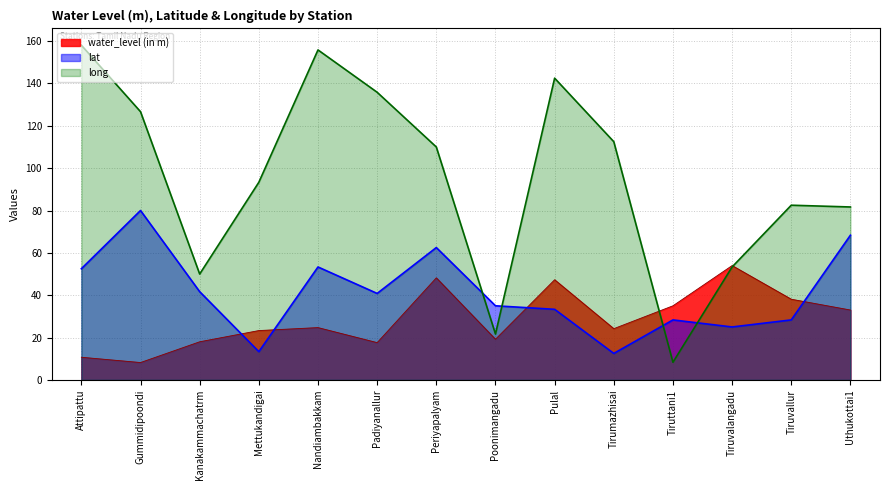

What is the approximate value of water_level (in m) at Gummidipoondi?

8.2